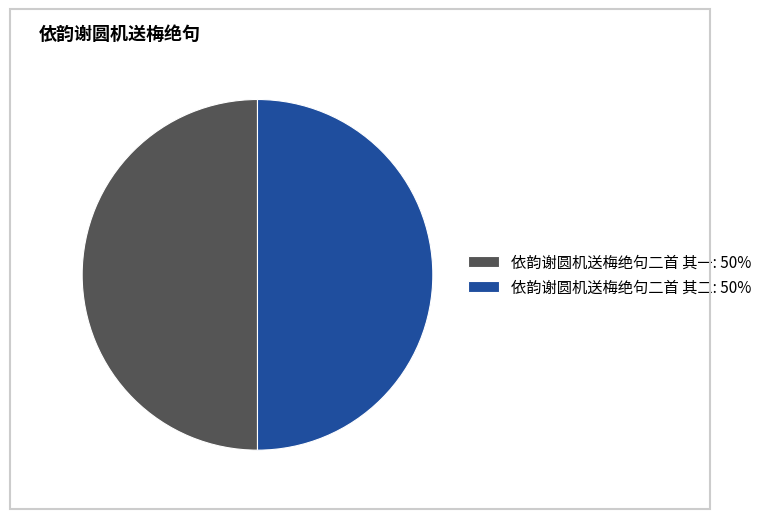

Approximately how many times larger is the value at 依韵谢圆机送梅绝句二首 其二: 50% compared to 依韵谢圆机送梅绝句二首 其一: 50%?

1.0